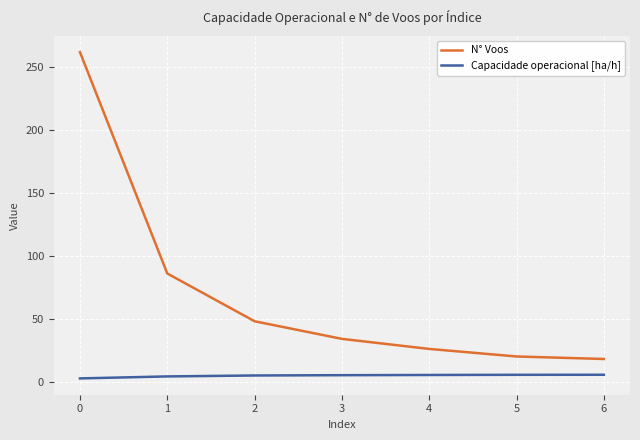

Is it true that Capacidade operacional [ha/h] equals 5.1 at 3?

True